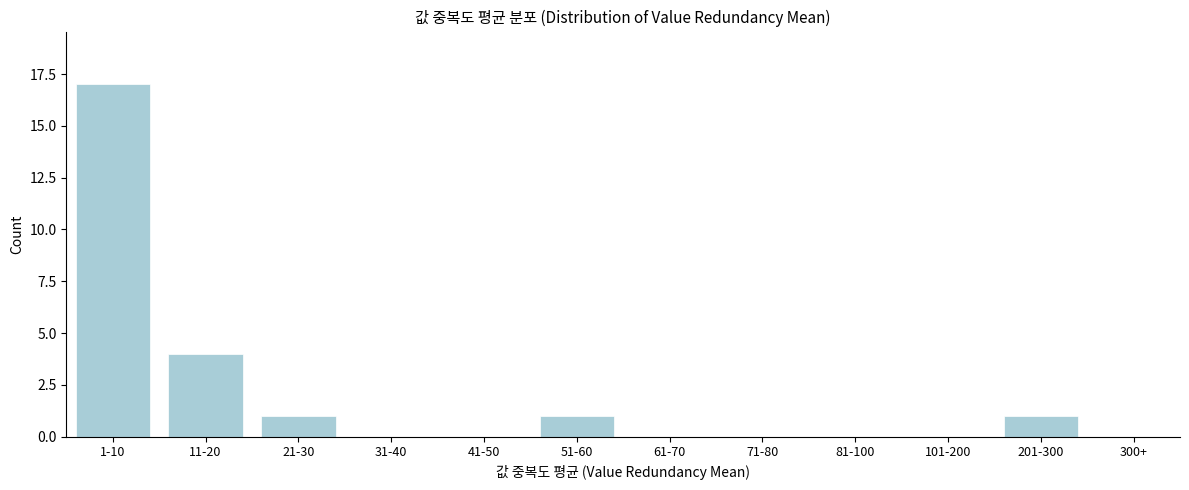

Reading right to left, extract all data points from this chart.

300+=0	201-300=1	101-200=0	81-100=0	71-80=0	61-70=0	51-60=1	41-50=0	31-40=0	21-30=1	11-20=4	1-10=17